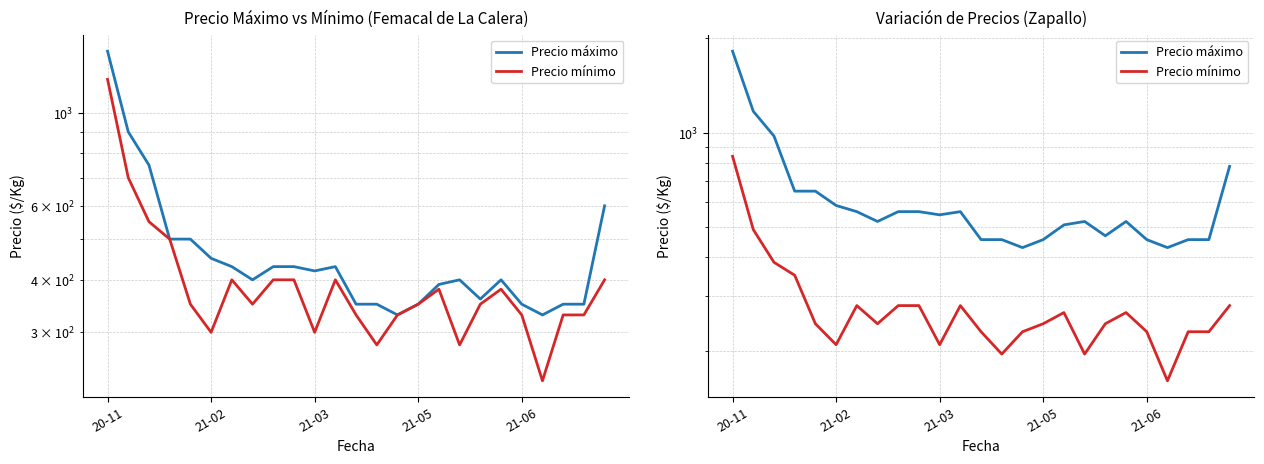

How many values in the Precio mínimo series are below 244?

10